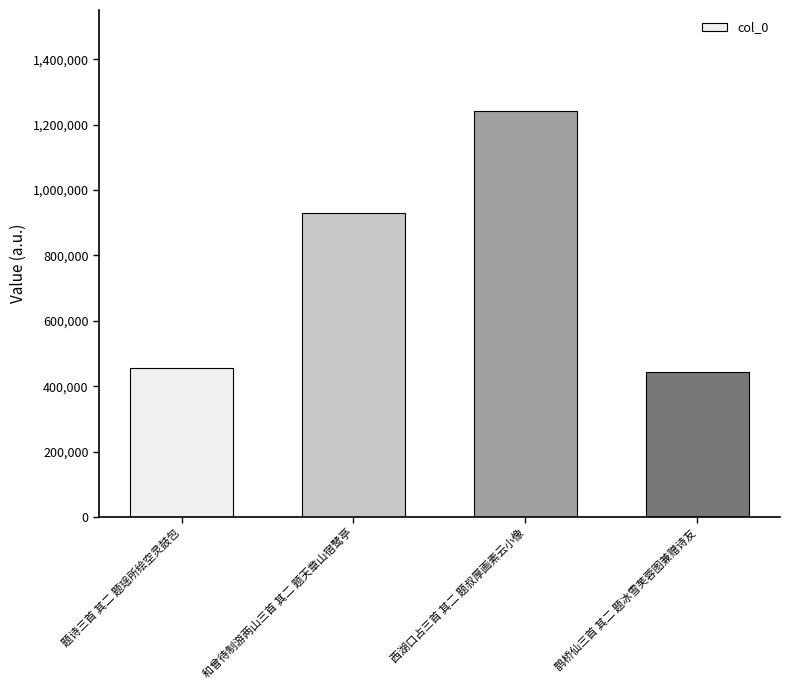

True or false: the data shows 682175 at 鹊桥仙三首 其二 题冰雪芙蓉图兼赠诗友.

False